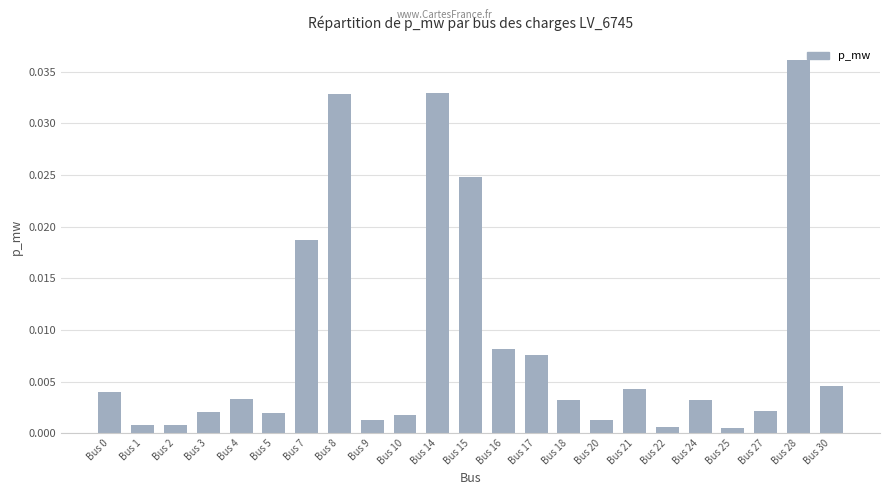

Which label corresponds to the largest value in the chart?

Bus 28